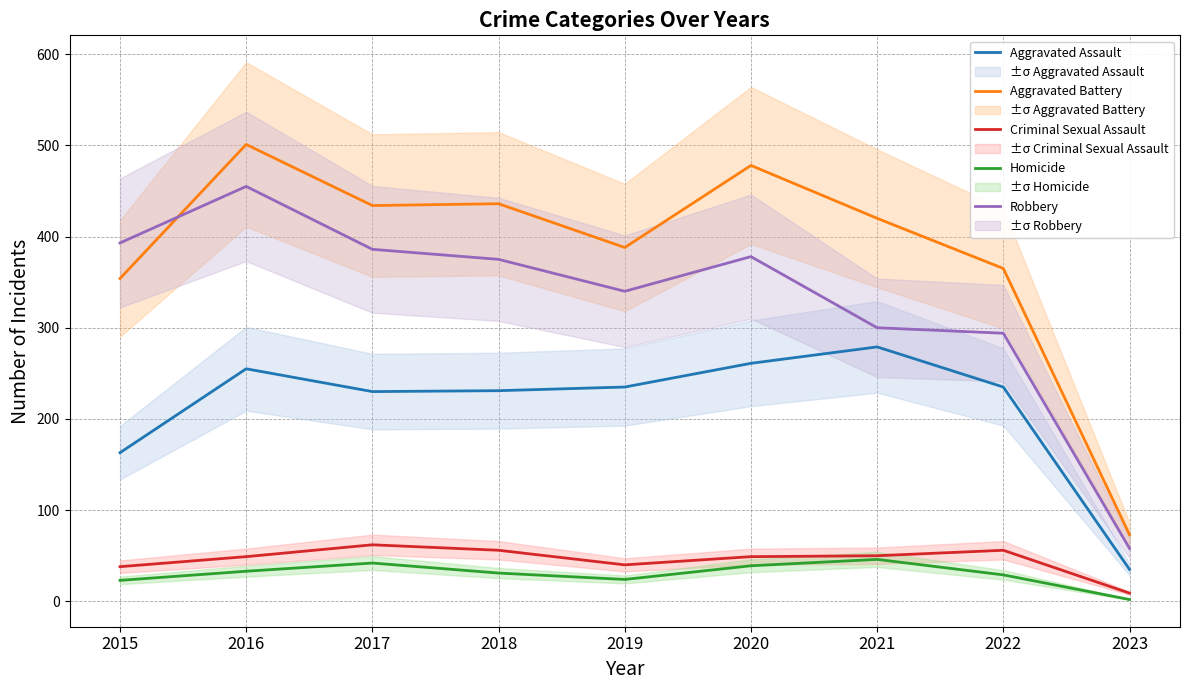

How many values in the Aggravated Assault series are below 235?

4